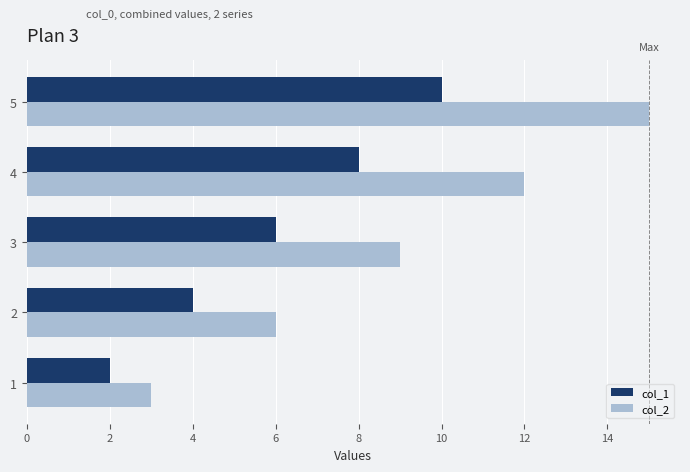

At which label is col_1 closest to 6?

3